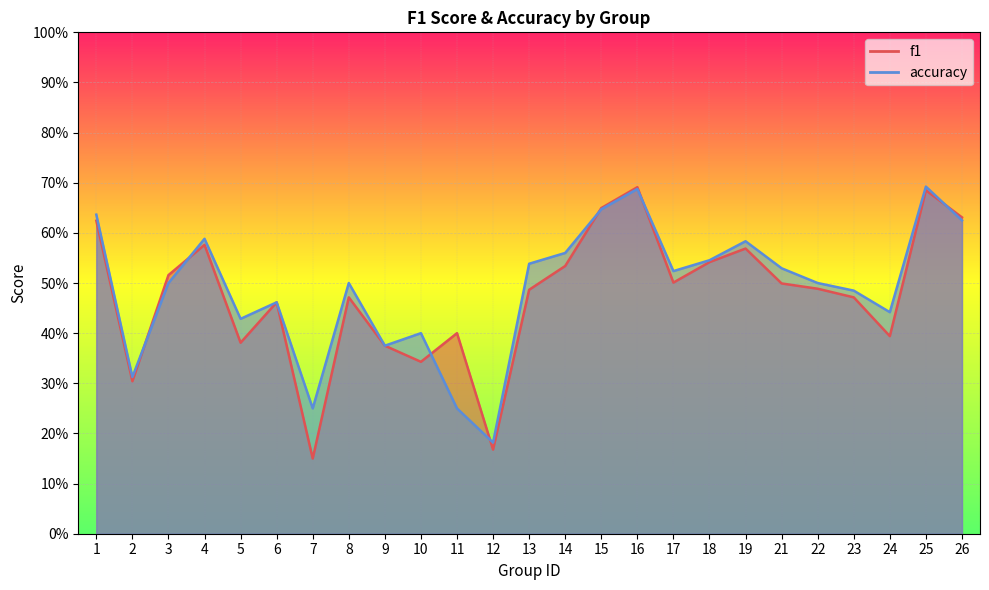

Which series has the largest total across all categories?

accuracy